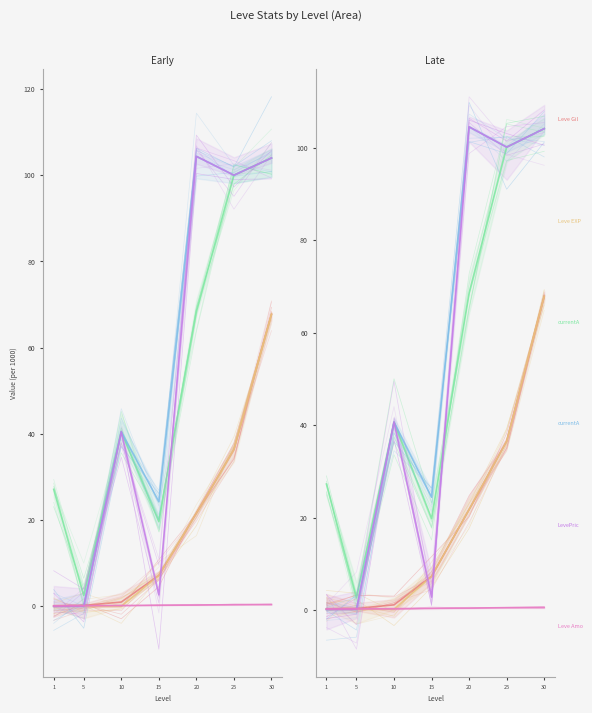

True or false: Leve EXP and currentAveragePrice cross at least once.

False